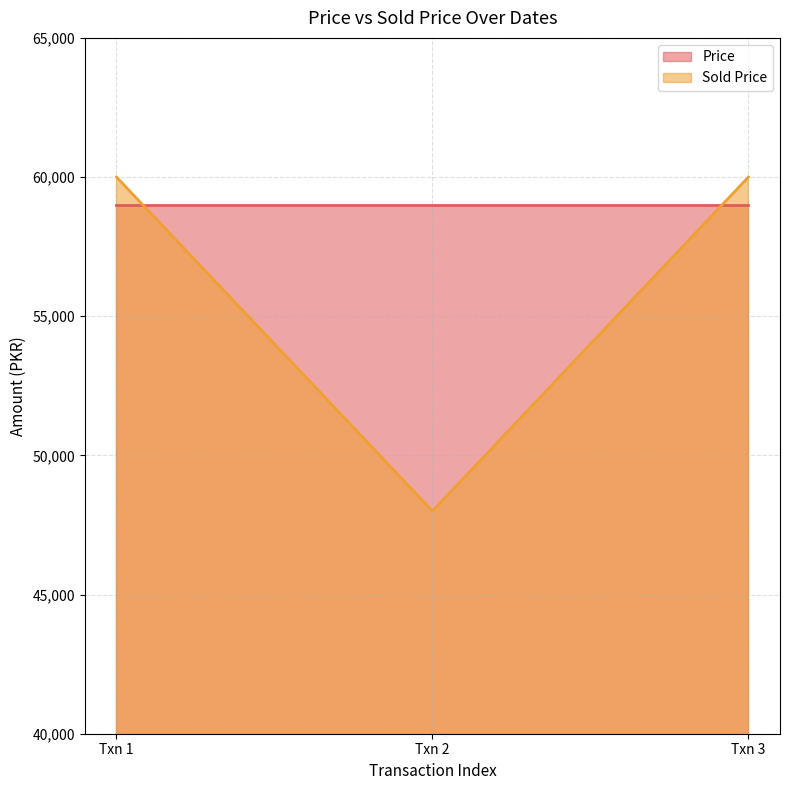

What is the greatest value displayed?

60000